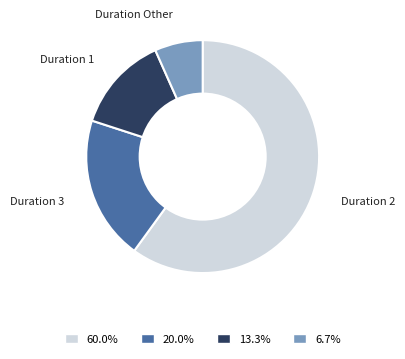

Which has a higher value, Duration 3 or Duration 2?

Duration 2